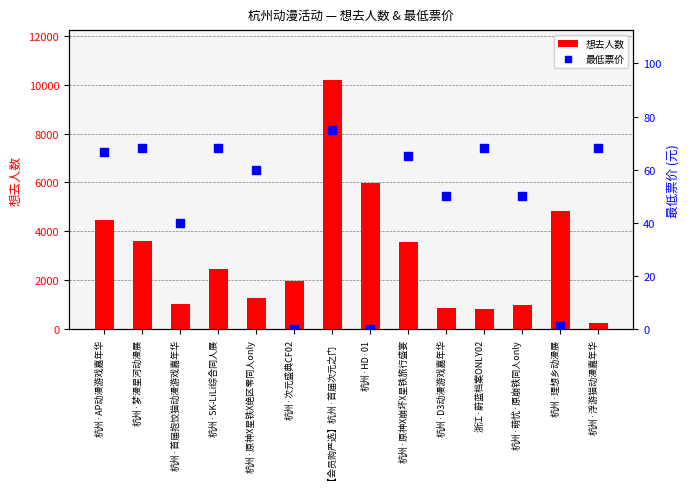

At which category is the sum across all series the highest?

【会员购严选】杭州·首届次元之门